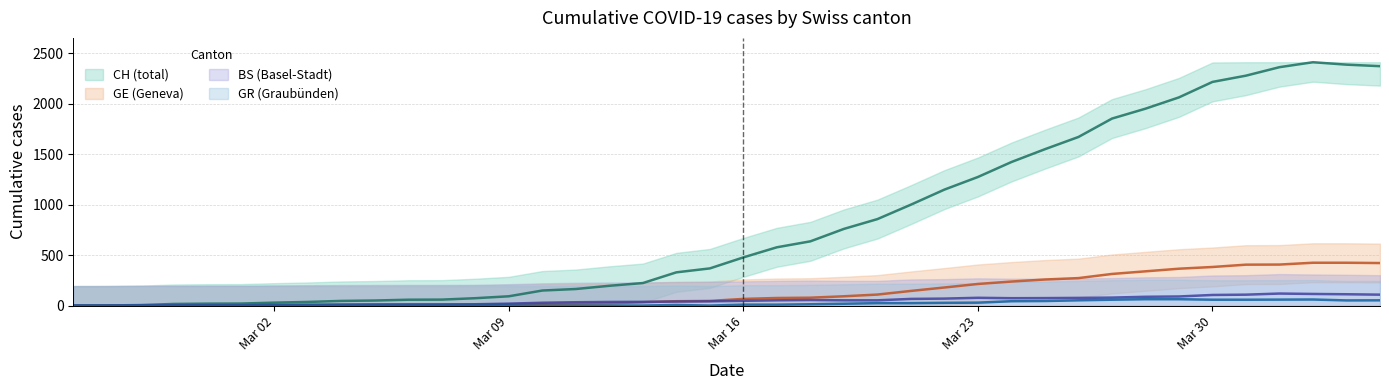

True or false: GR and GE cross at least once.

False